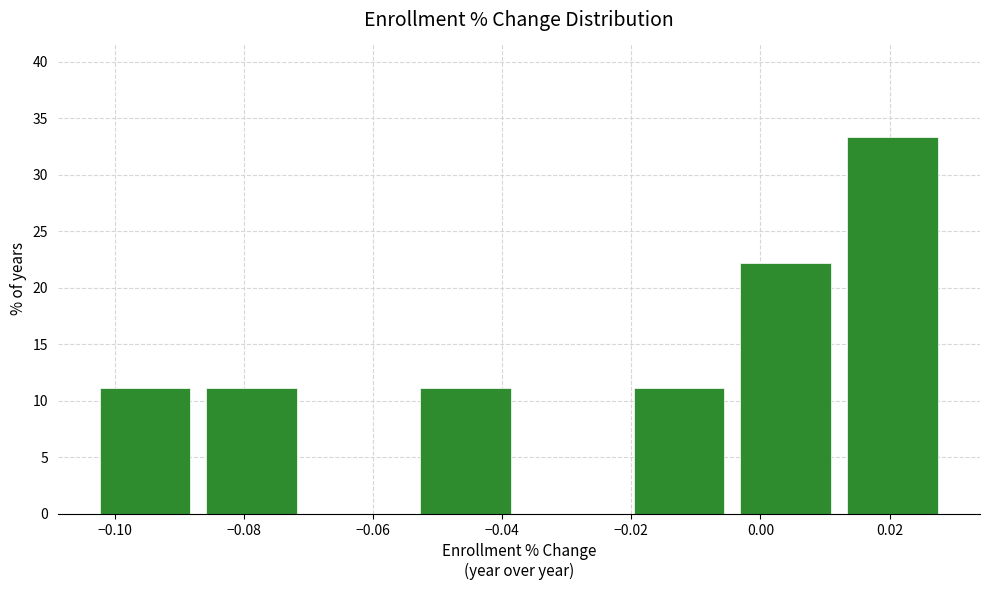

What is the height of the bar covering -0.004 to 0.012 on the x-axis? Neither the bar edges nor the heights are printed on the chart, so give them approximately, as read against the axes.

22.0